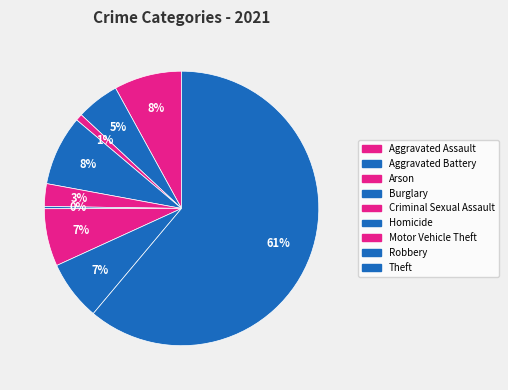

To the nearest percent, what is the combined percentage of Aggravated Assault and Motor Vehicle Theft?

15%